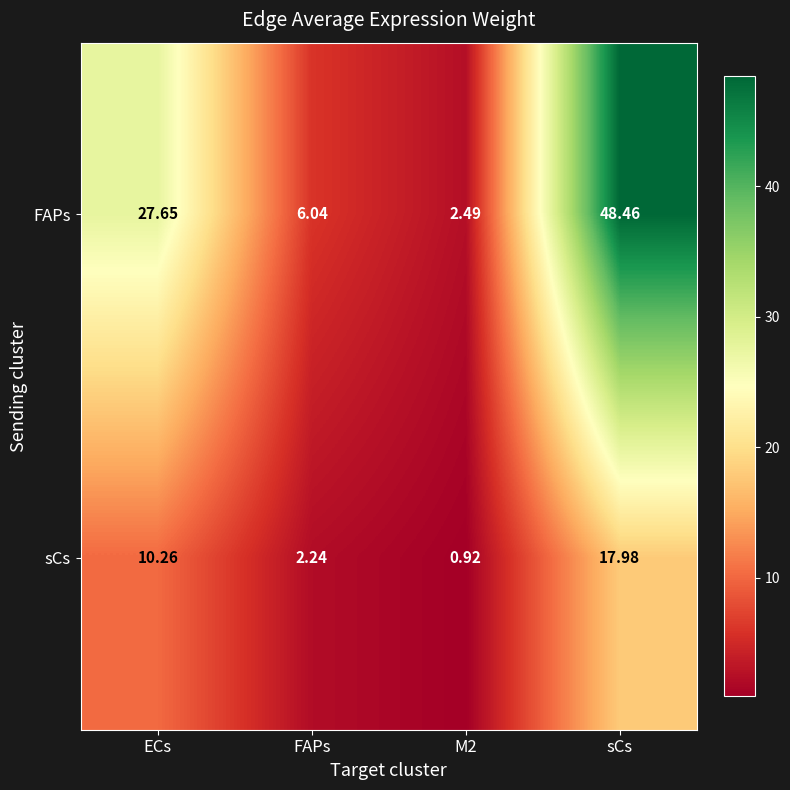

List the series in order of their peak value, highest first.

FAPs, sCs